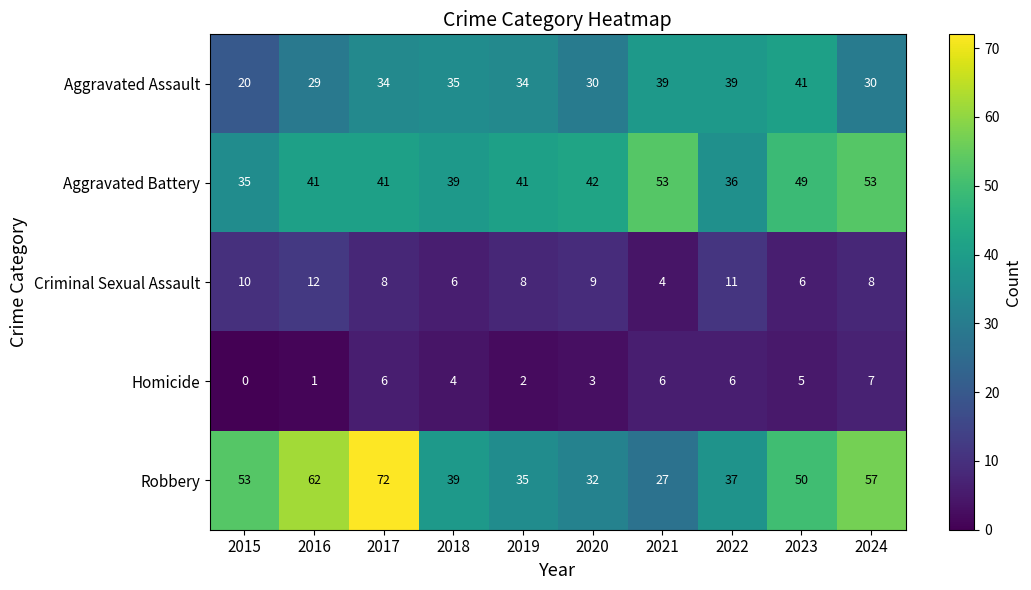

At which category is the sum across all series the highest?

2017